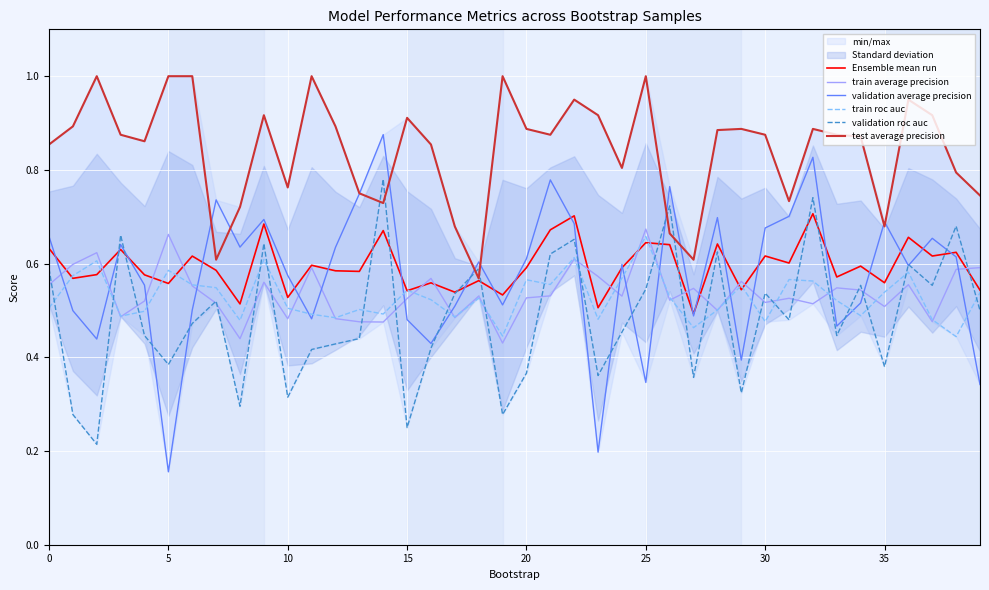

Is the value of validation average precision at 33 greater than the value of train roc auc at 9?

No